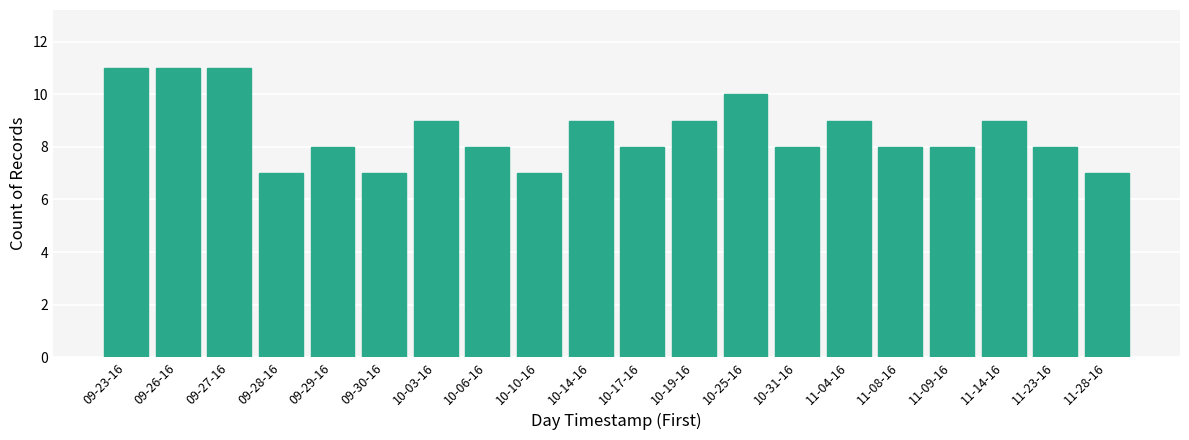

What is the sum of all values?

172